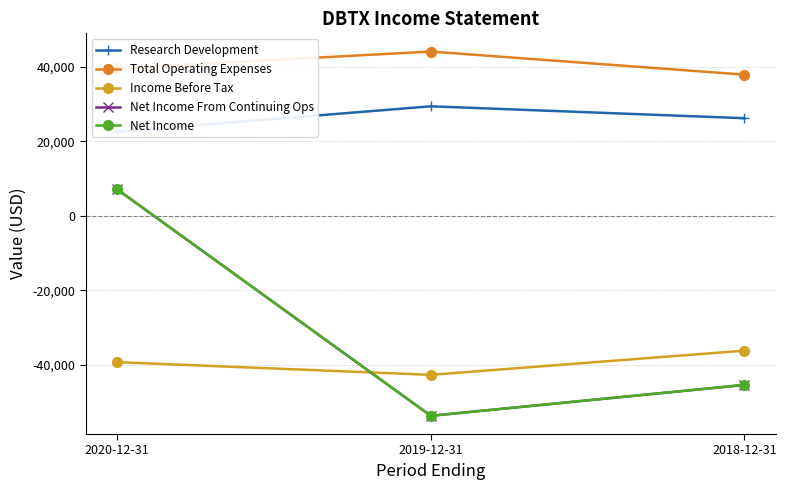

At which category is the sum across all series the highest?

2020-12-31